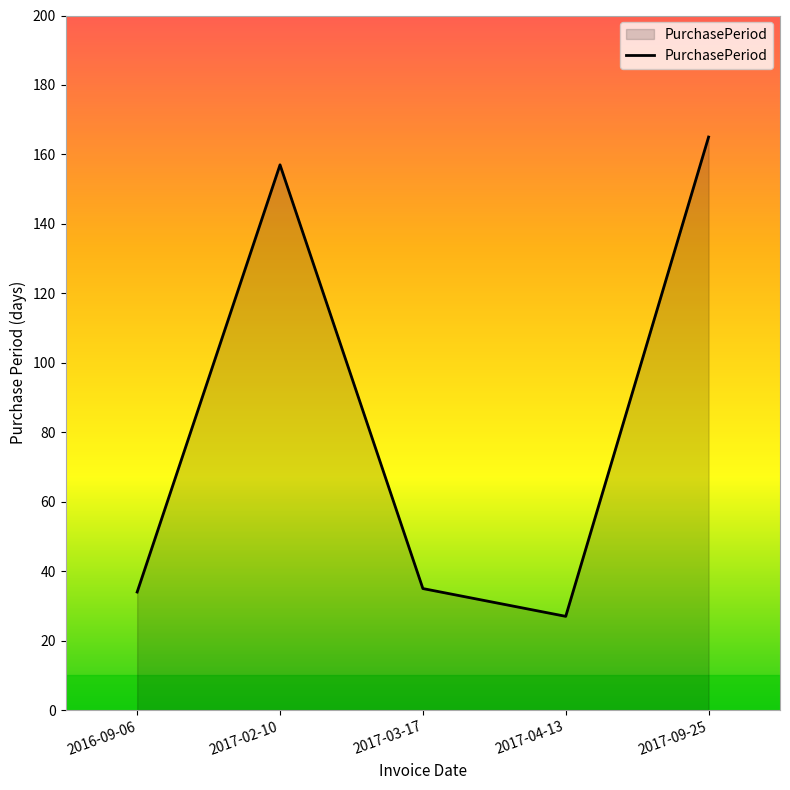

What is the change in value from 2016-09-06 to 2017-04-13?

-7